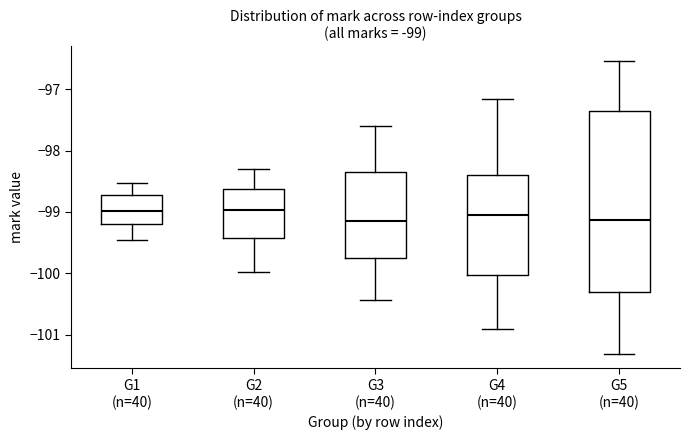

Which box is the tallest, from its lower edge to its upper edge?

G5 (n=40)